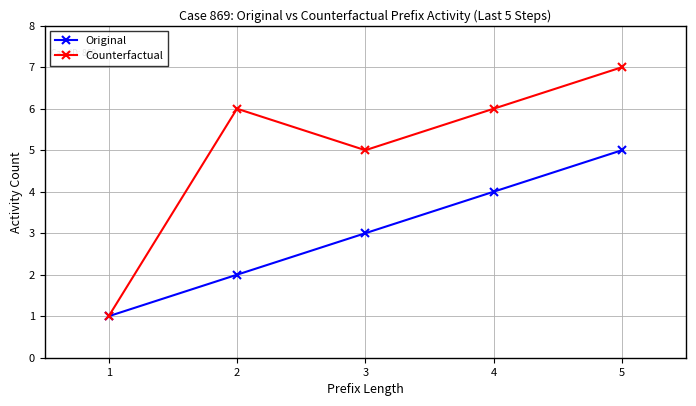

How many lines are shown in the chart?

2